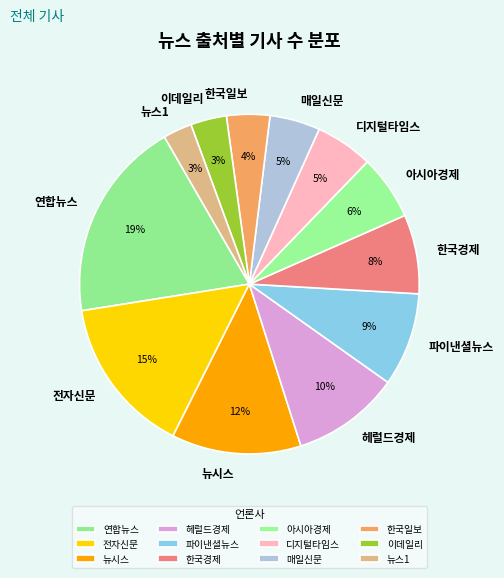

To the nearest percent, what portion does 뉴스1 represent?

3%